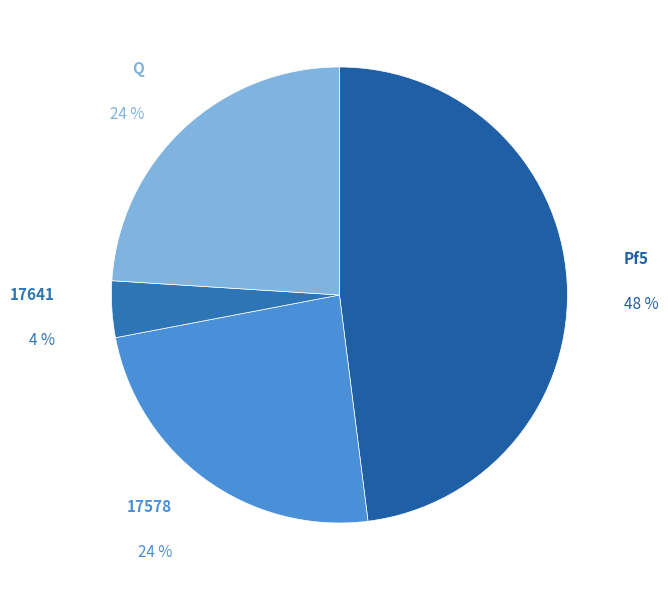

To the nearest percent, what is the combined percentage of 17641 and Pf5?

52%